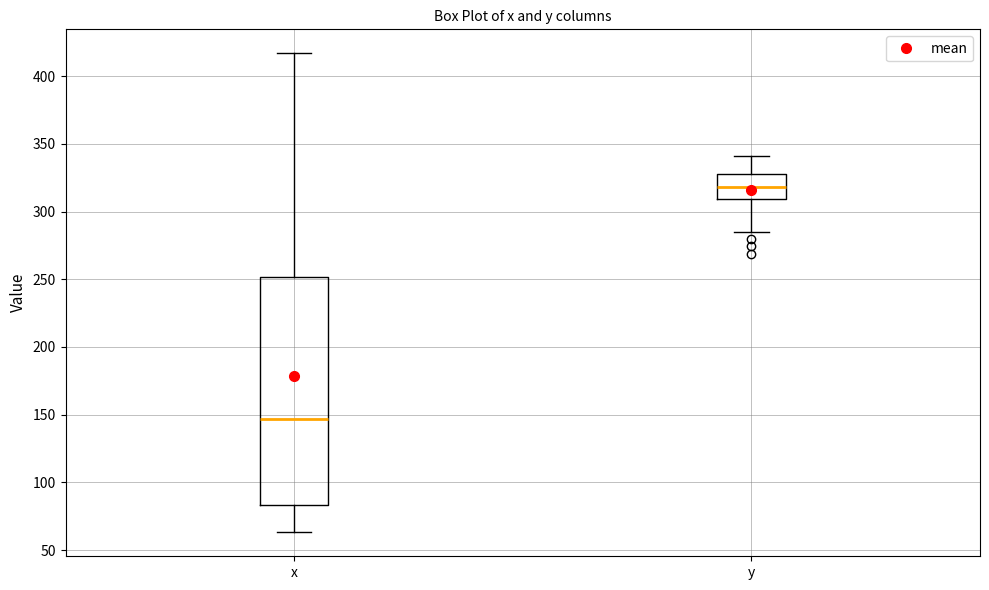

Which box is the tallest, from its lower edge to its upper edge?

x